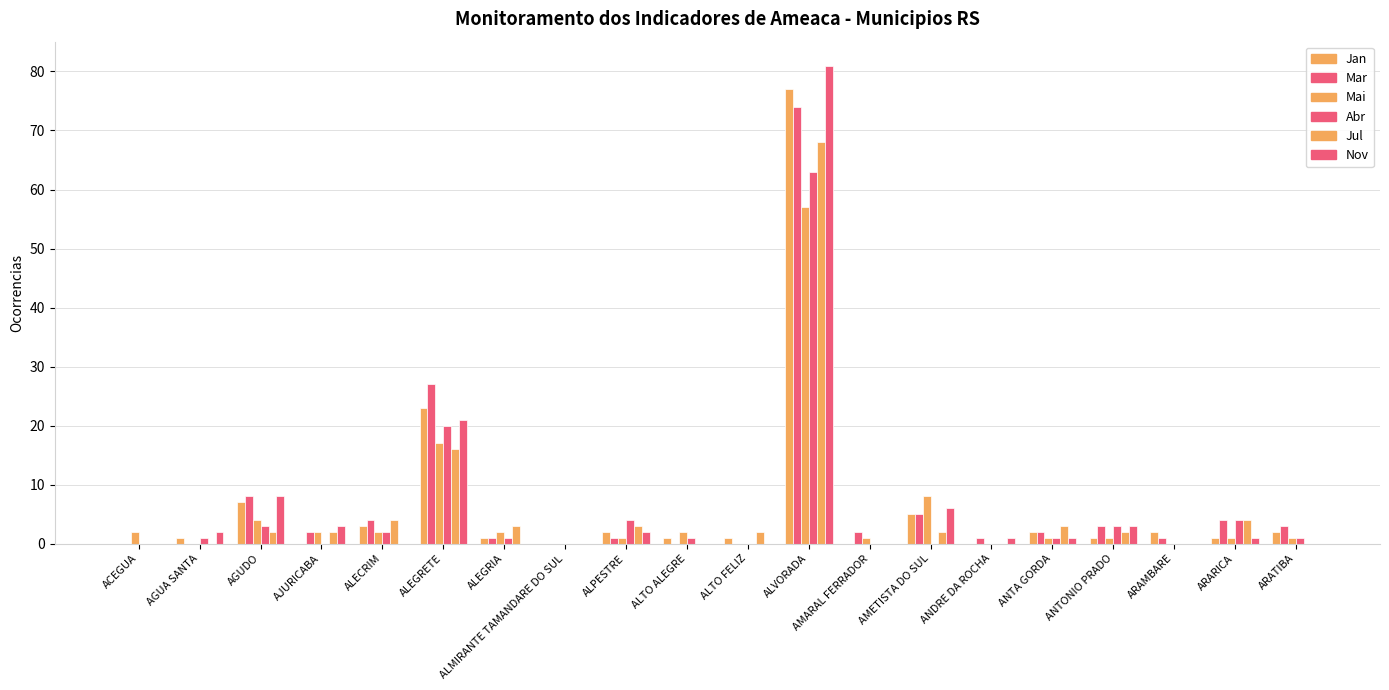

Are the bars horizontal?

No